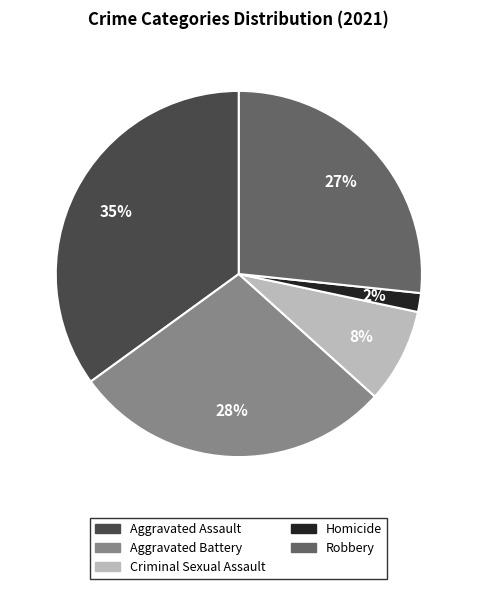

How many segments does this pie chart have?

5